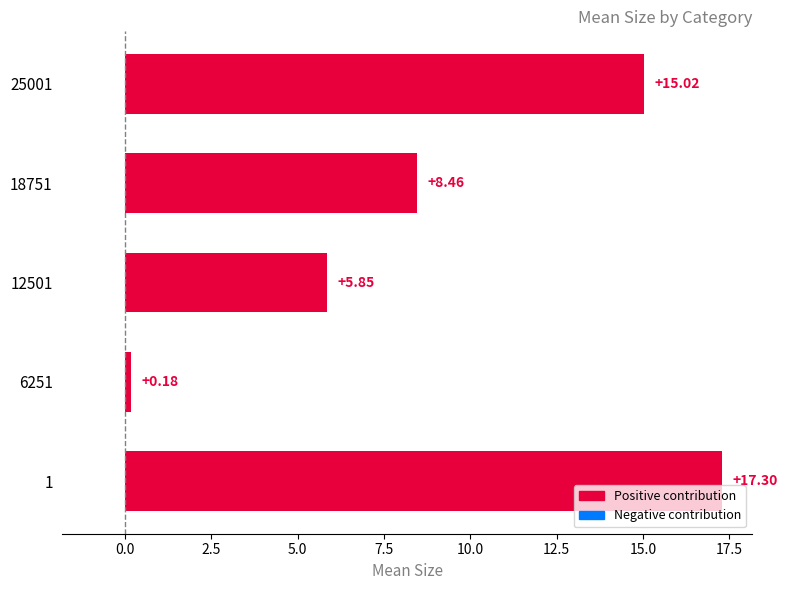

What is the ratio of the value at 1 to the value at 25001?

1.2